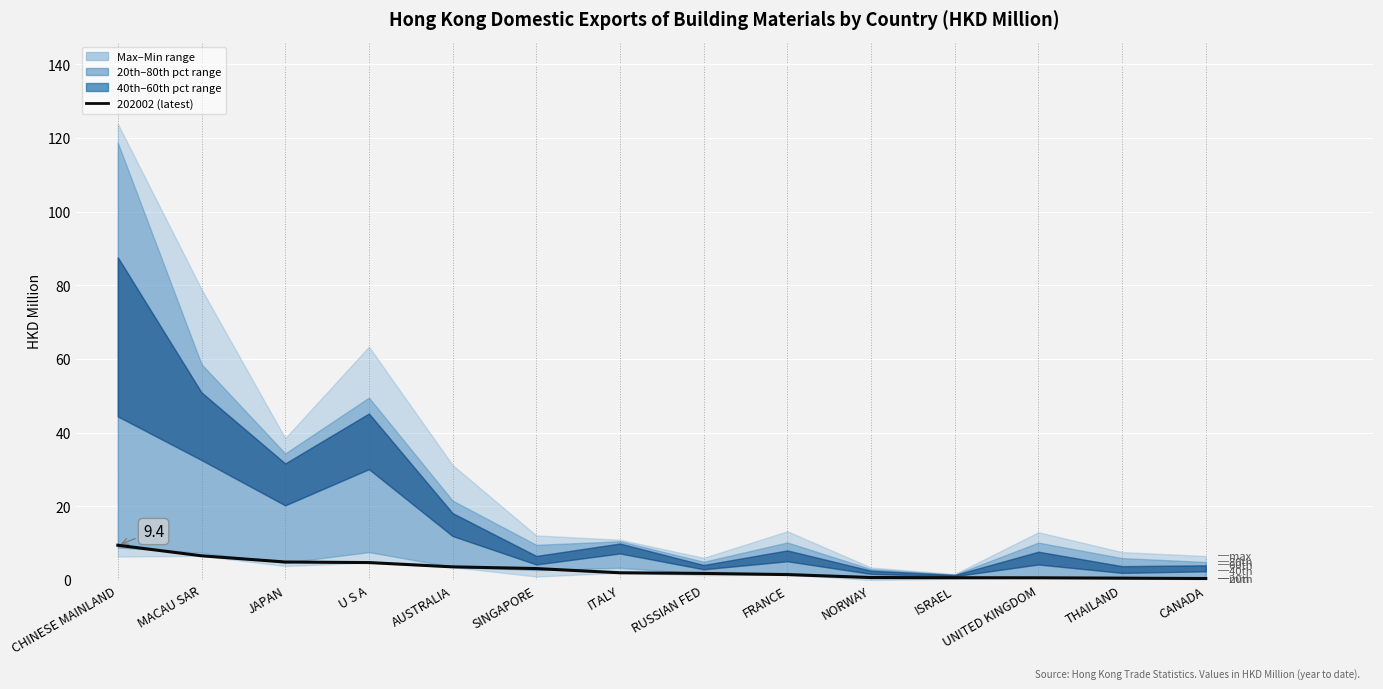

Reading left to right, transcribe all the data shown in this chart.

CHINESE MAINLAND=9.4	MACAU SAR=6.6	JAPAN=4.9	U S A=4.7	AUSTRALIA=3.6	SINGAPORE=3.1	ITALY=2.0	RUSSIAN FED=1.8	FRANCE=1.5	NORWAY=0.7	ISRAEL=0.6	UNITED KINGDOM=0.6	THAILAND=0.5	CANADA=0.4